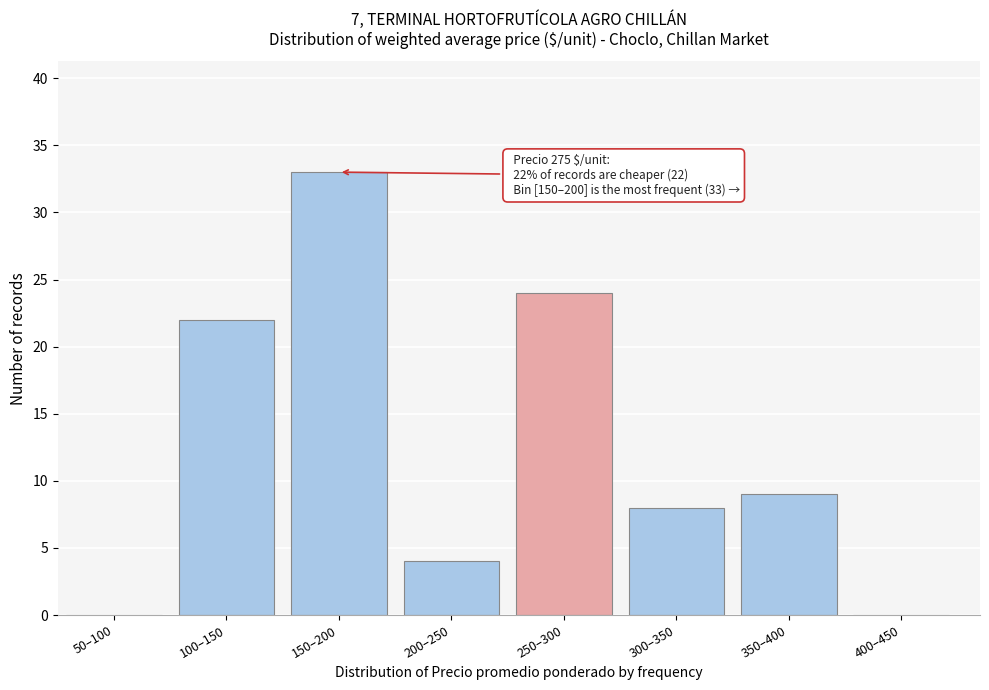

Reading right to left, transcribe all the data shown in this chart.

400–450=0	350–400=9	300–350=8	250–300=24	200–250=4	150–200=33	100–150=22	50–100=0